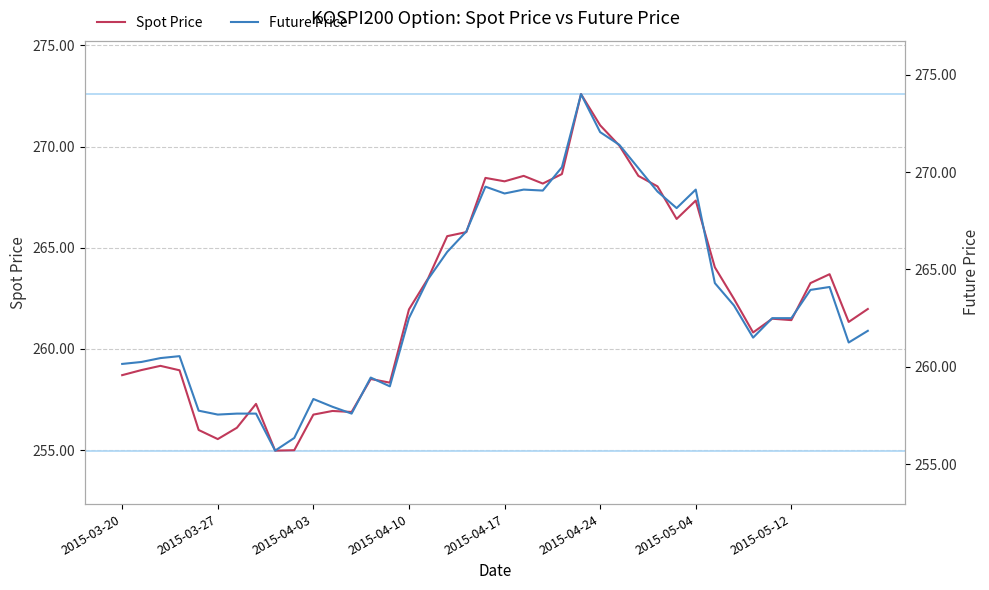

Which series has the widest spread of values?

Future Price